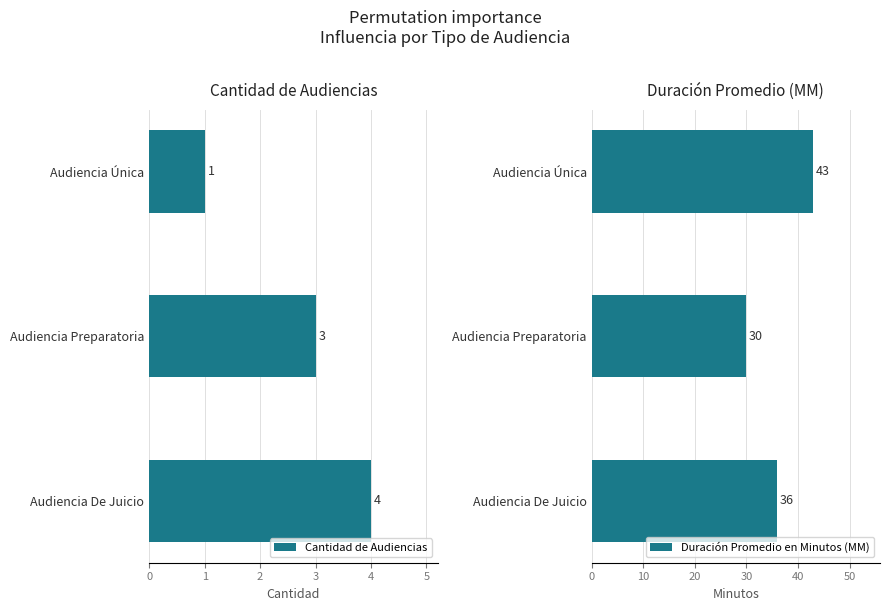

Reading right to left, what are all the values shown in this chart?

Cantidad de Audiencias: 1	3	4
Duración Promedio en Minutos (MM): 43	30	36